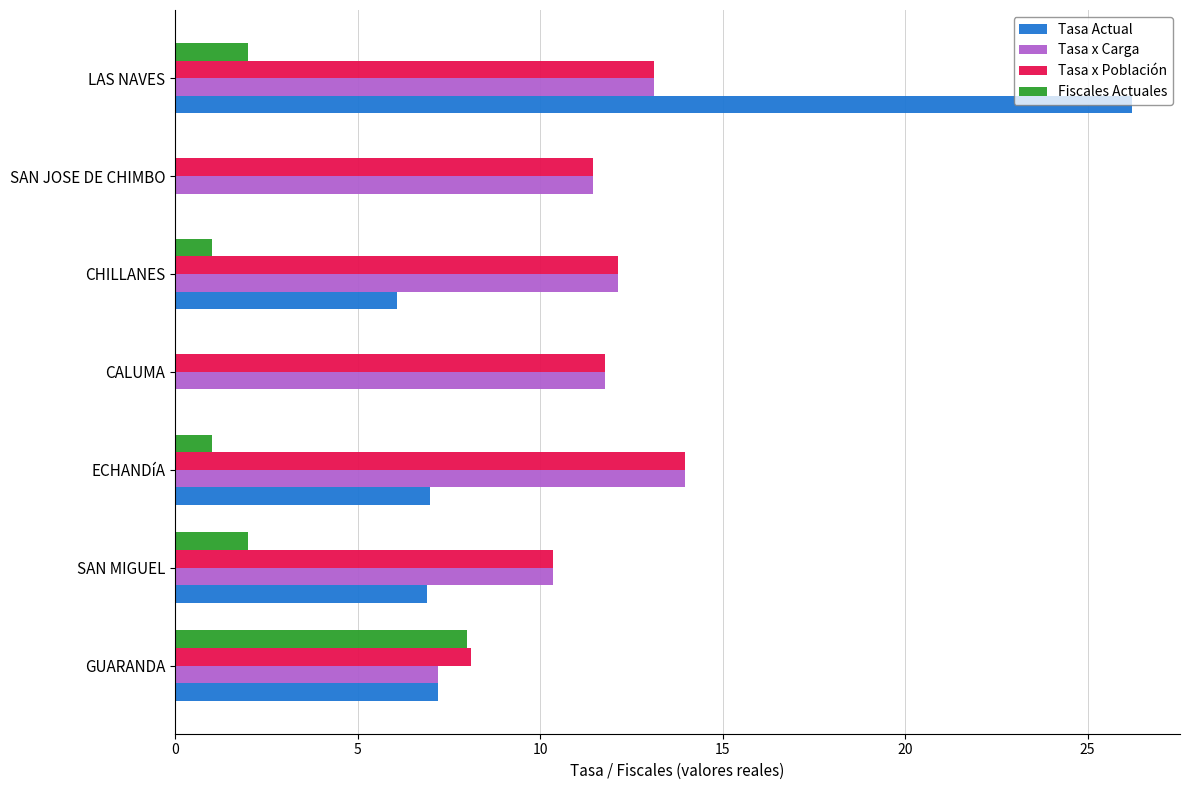

Read the Tasa Actual value at CHILLANES.

6.1